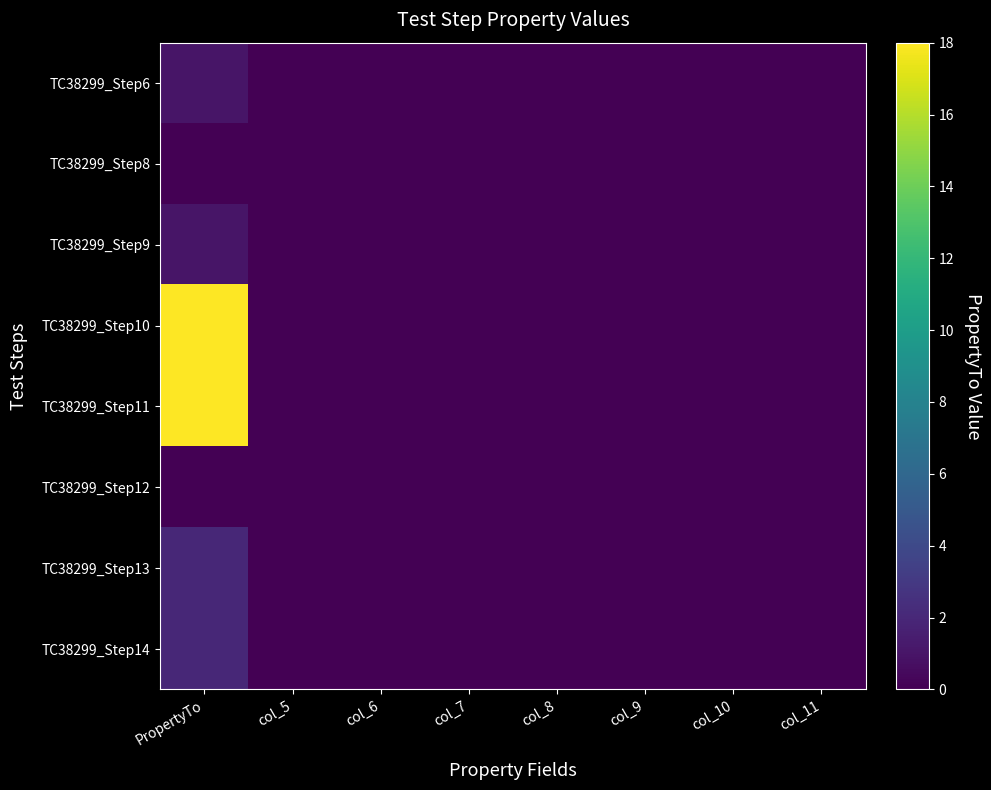

Between col_8 and col_11, which series saw the biggest shift?

TC38299_Step6